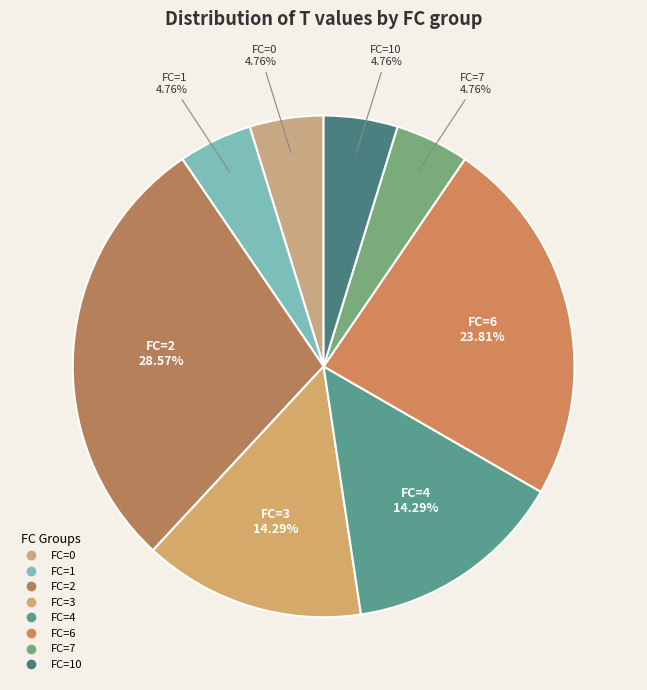

Which slice is the largest?

FC=2